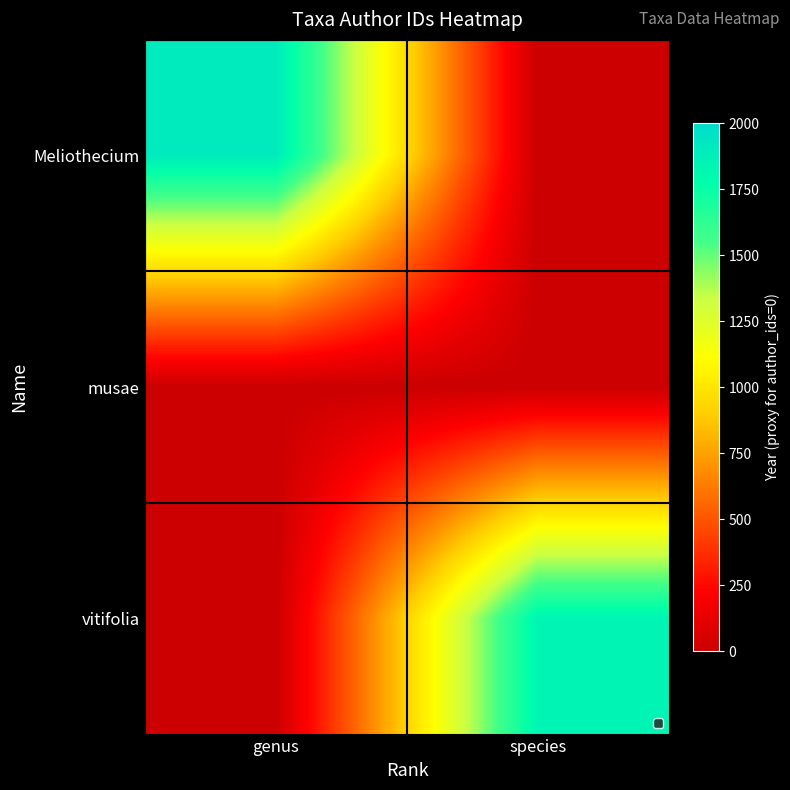

What is the spread (max minus min) of values at species?

1837